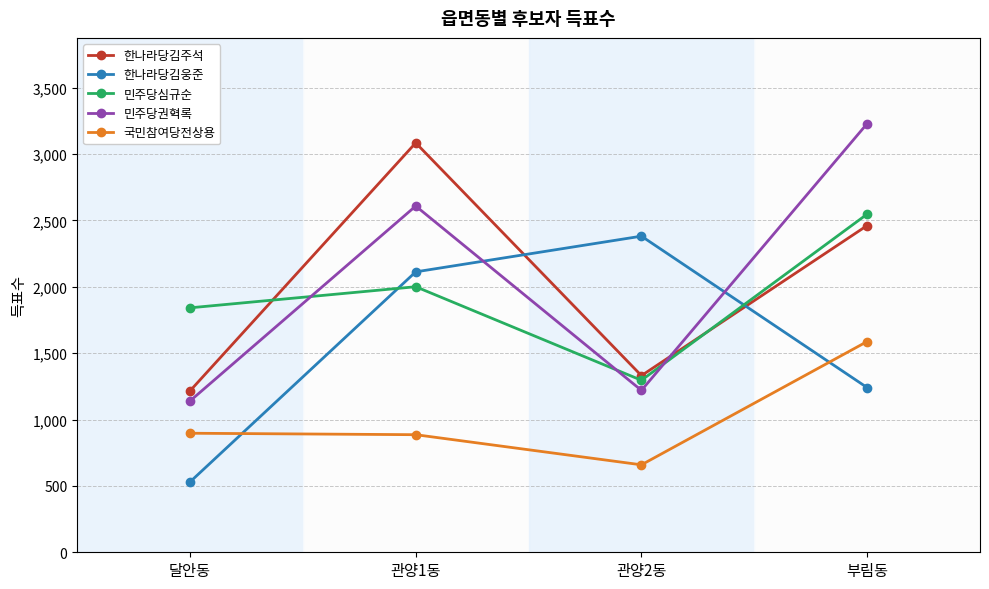

How many series are shown in this chart?

5